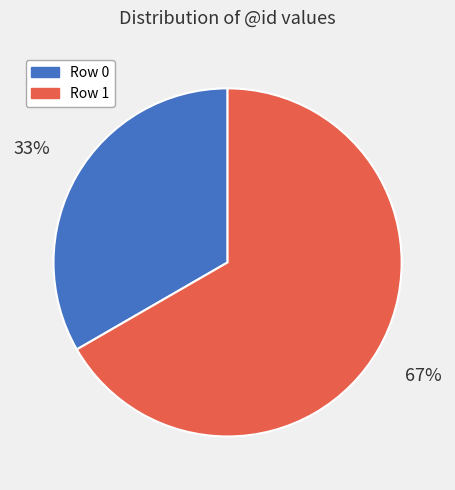

Count the number of slices in the pie.

2